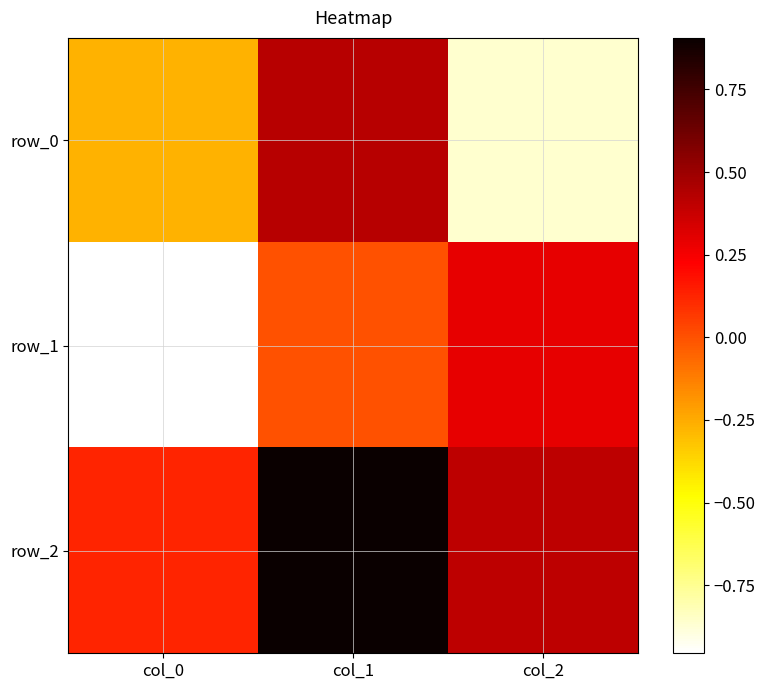

At which category is the sum across all series the highest?

col_1